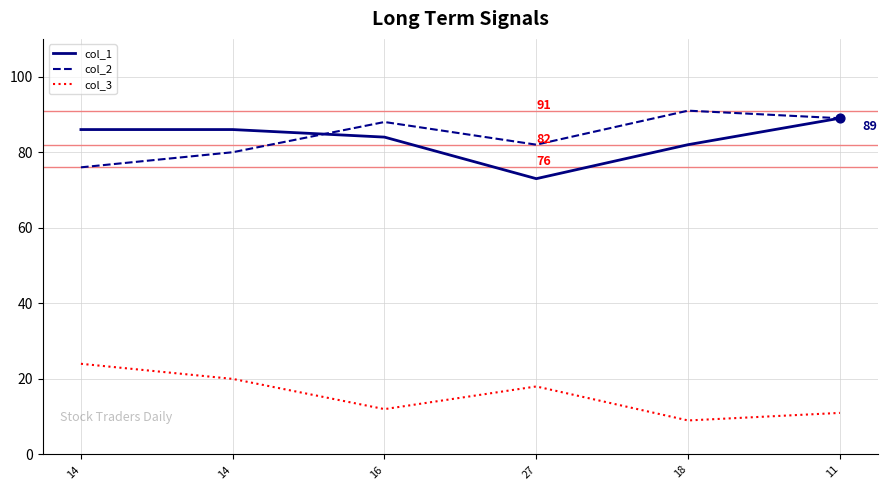

How many lines are shown in the chart?

3